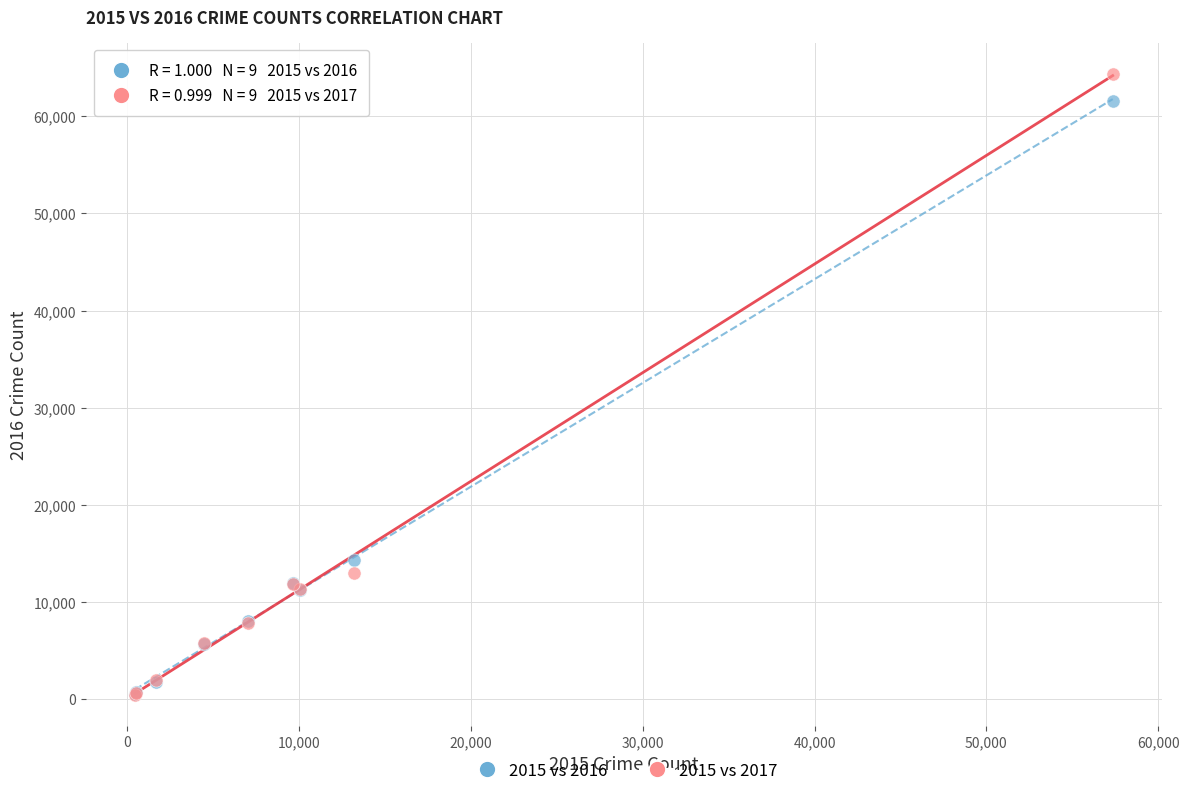

Across all series, what Y value is closest to 32412?

14289